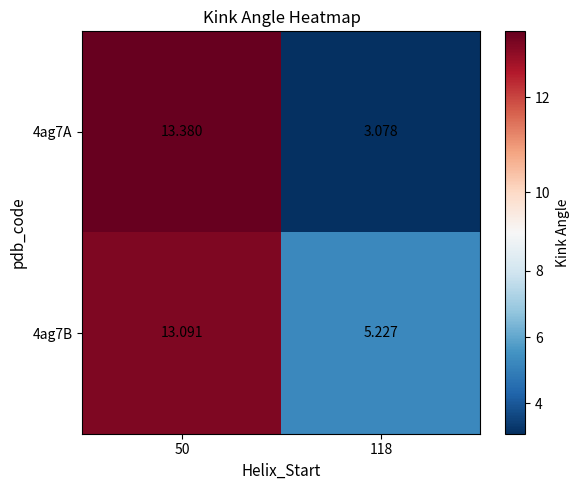

How many data points in 4ag7B are less than 13?

1